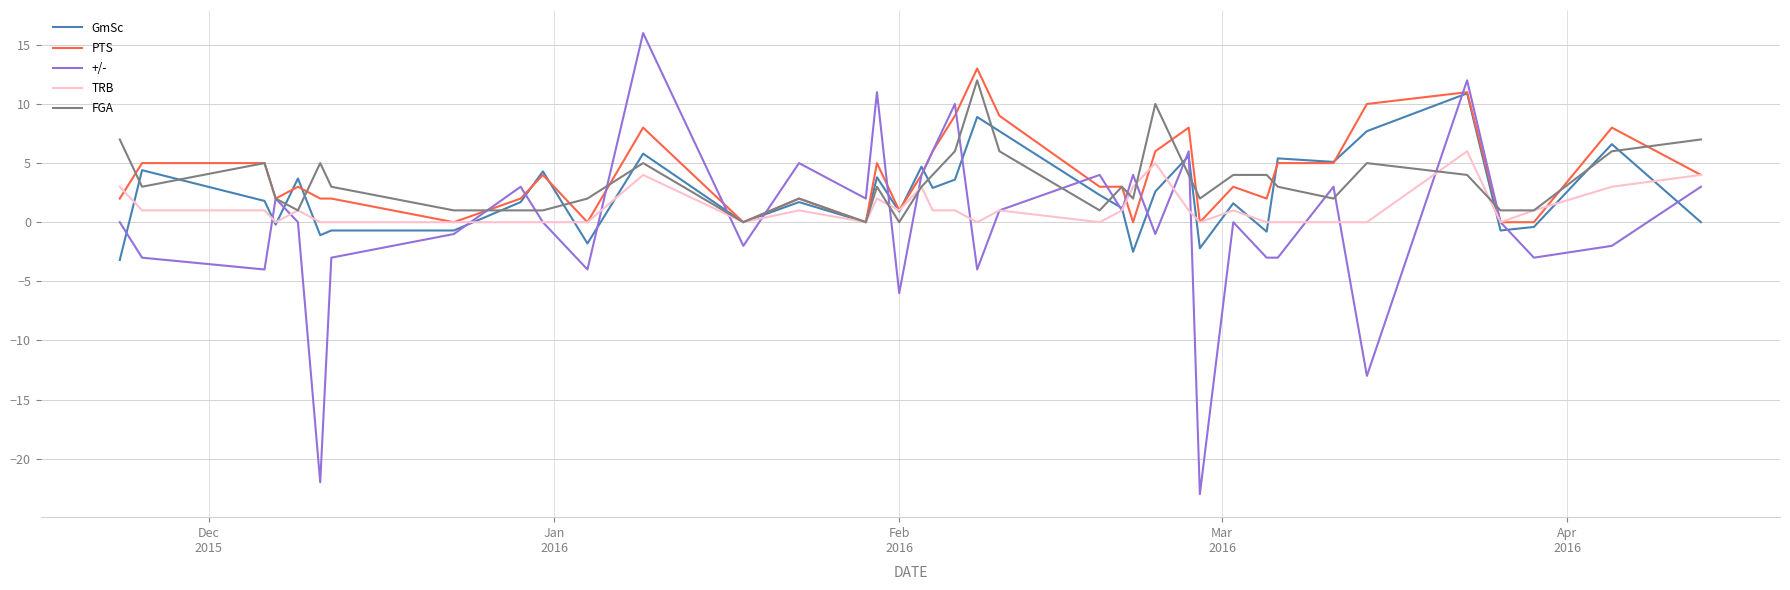

What is the greatest value displayed?

16.0